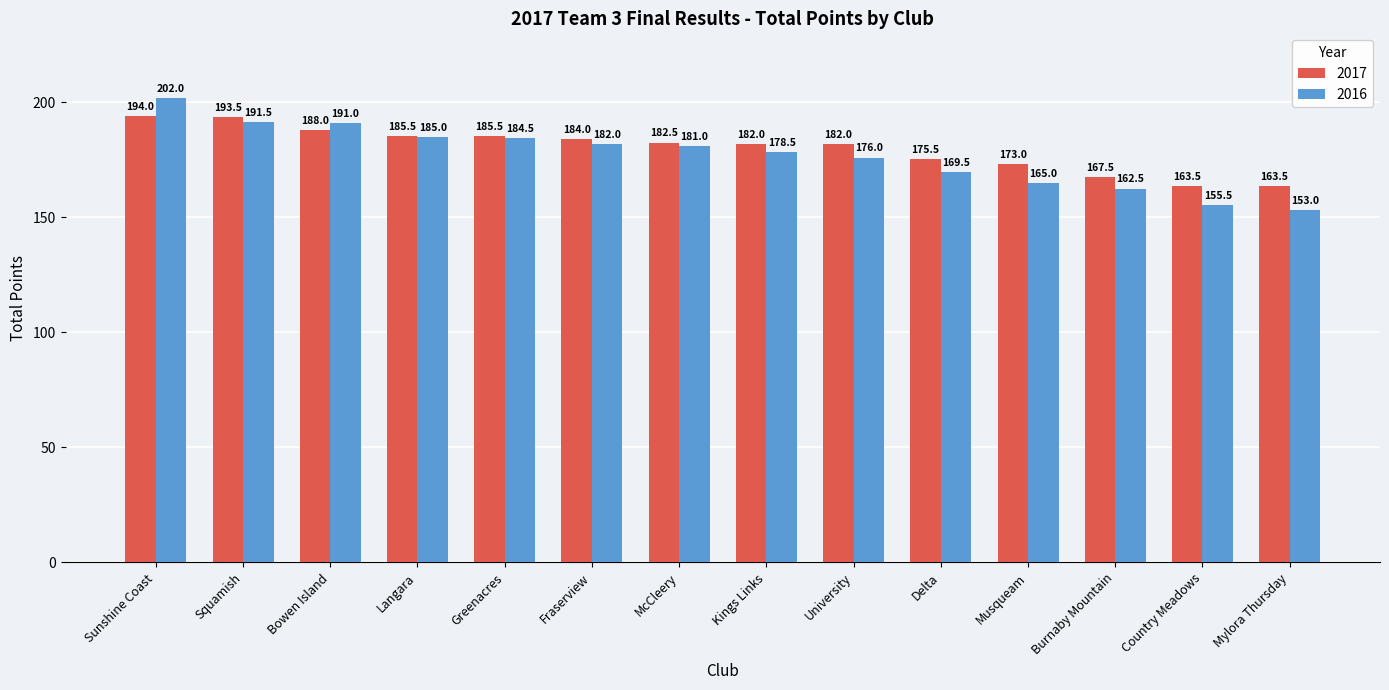

Reading left to right, extract all data points from this chart.

2017: Sunshine Coast=194.0	Squamish=193.5	Bowen Island=188.0	Langara=185.5	Greenacres=185.5	Fraserview=184.0	McCleery=182.5	Kings Links=182.0	University=182.0	Delta=175.5	Musqueam=173.0	Burnaby Mountain=167.5	Country Meadows=163.5	Mylora Thursday=163.5
2016: Sunshine Coast=202.0	Squamish=191.5	Bowen Island=191.0	Langara=185.0	Greenacres=184.5	Fraserview=182.0	McCleery=181.0	Kings Links=178.5	University=176.0	Delta=169.5	Musqueam=165.0	Burnaby Mountain=162.5	Country Meadows=155.5	Mylora Thursday=153.0